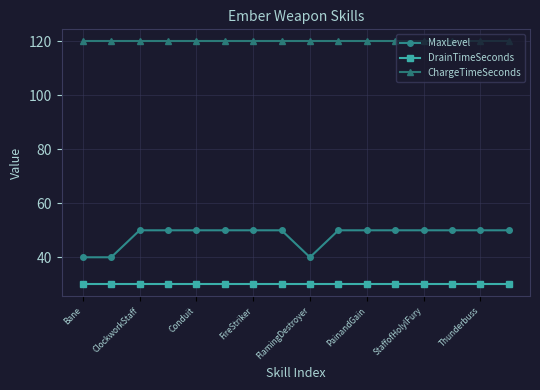

True or false: ChargeTimeSeconds and MaxLevel intersect in this chart.

False